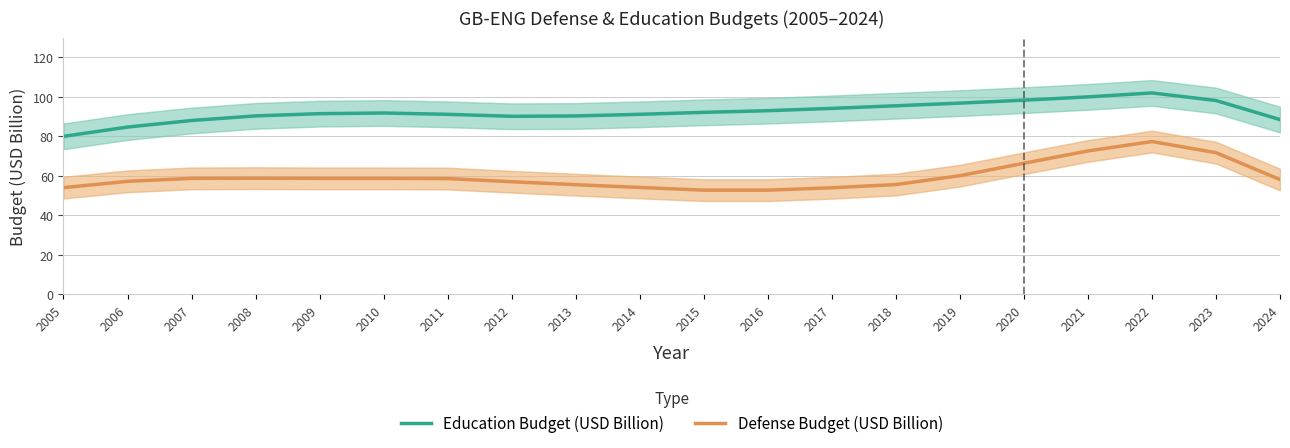

Which series has the largest total across all categories?

Education Budget (USD Billion)